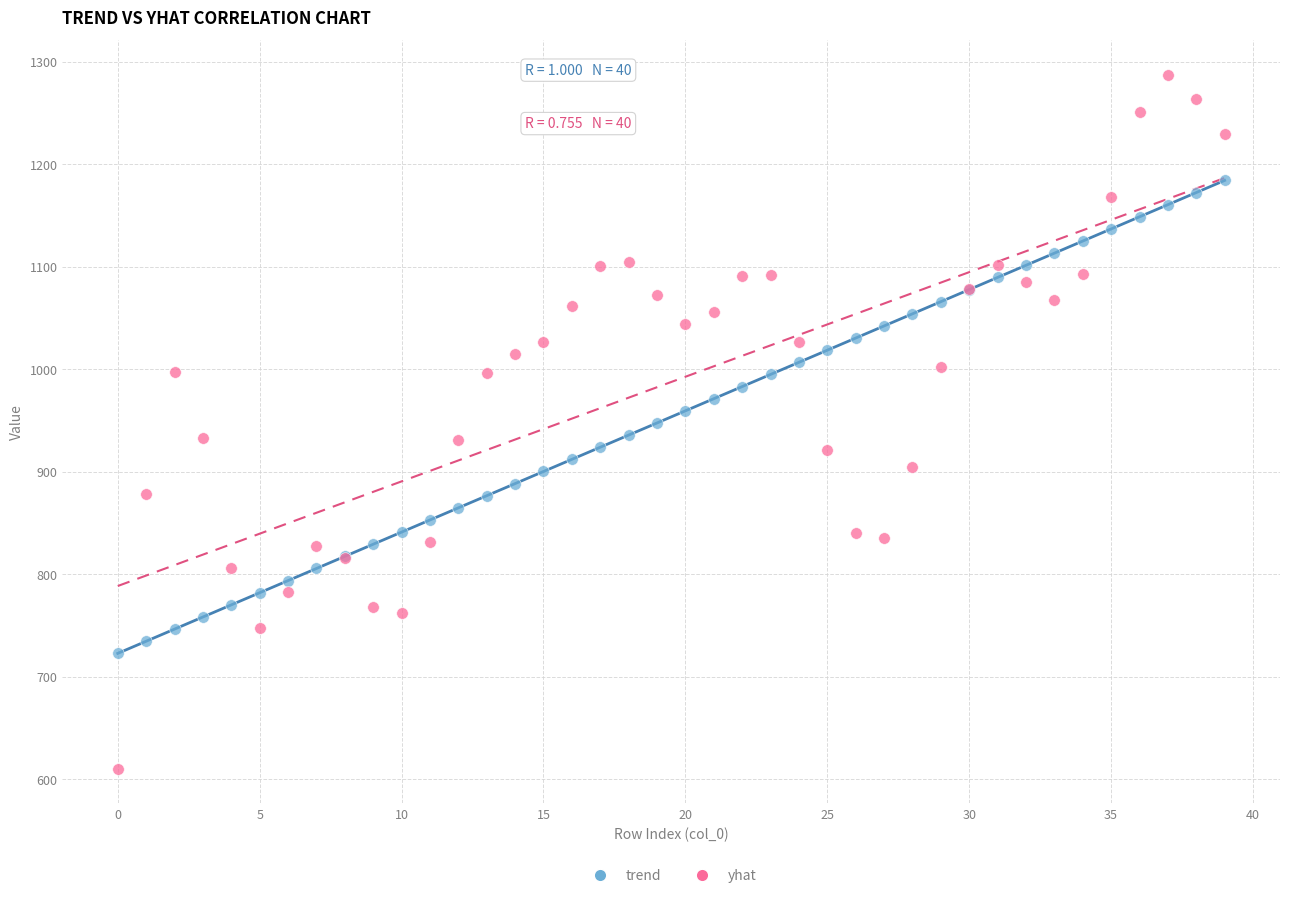

Which series reaches the maximum Y coordinate?

yhat